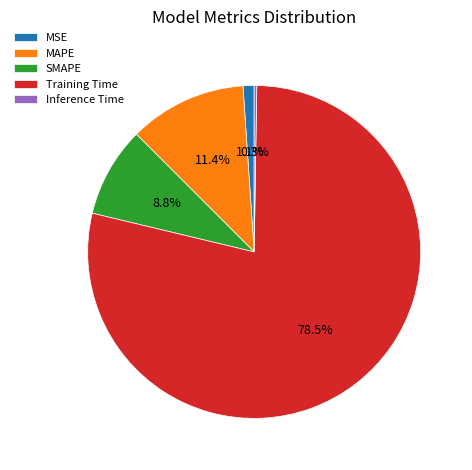

Do Training Time and MAPE together represent more than half of the pie?

Yes